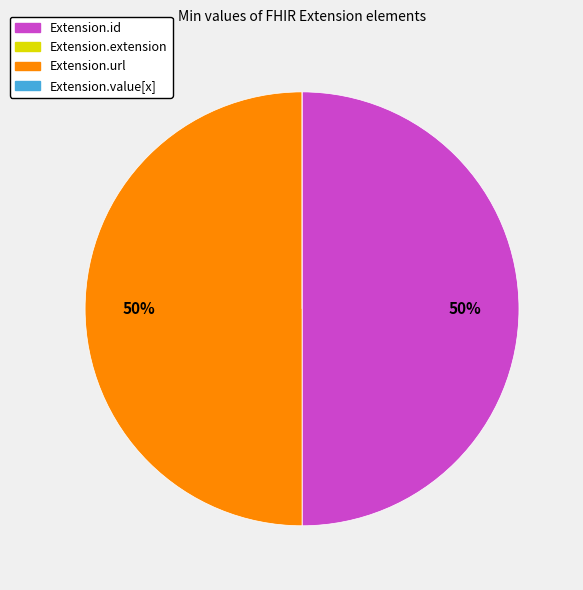

To the nearest percent, what percentage of the pie is Extension.id?

50%